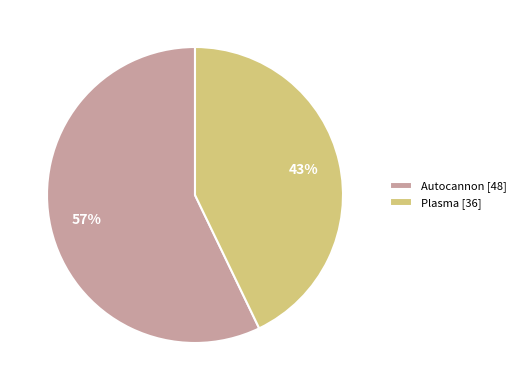

Between Autocannon and Plasma, which is larger?

Autocannon